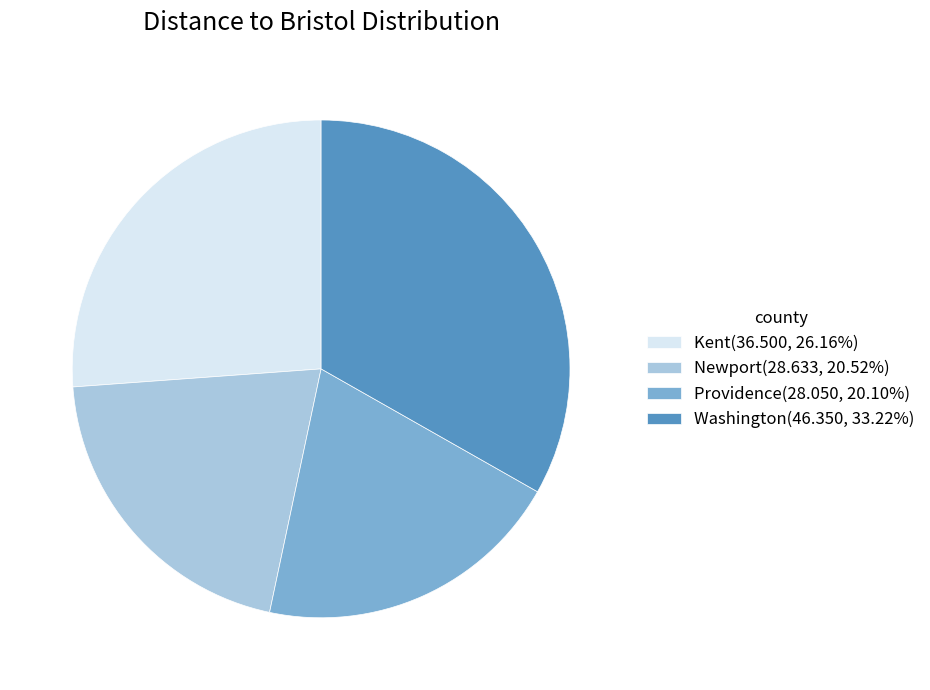

Is there any slice that represents more than half of the pie?

No